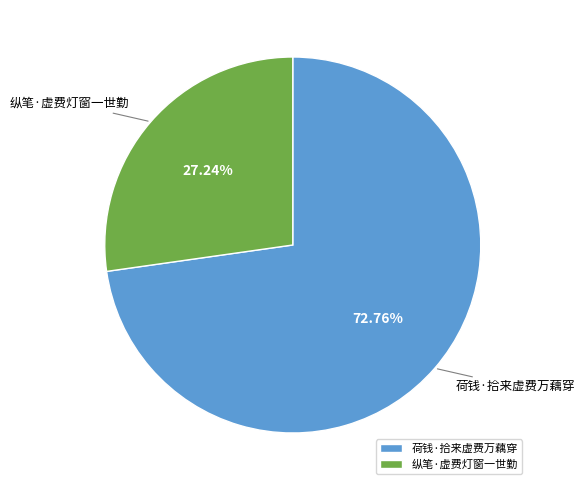

How many slices are in this pie chart?

2